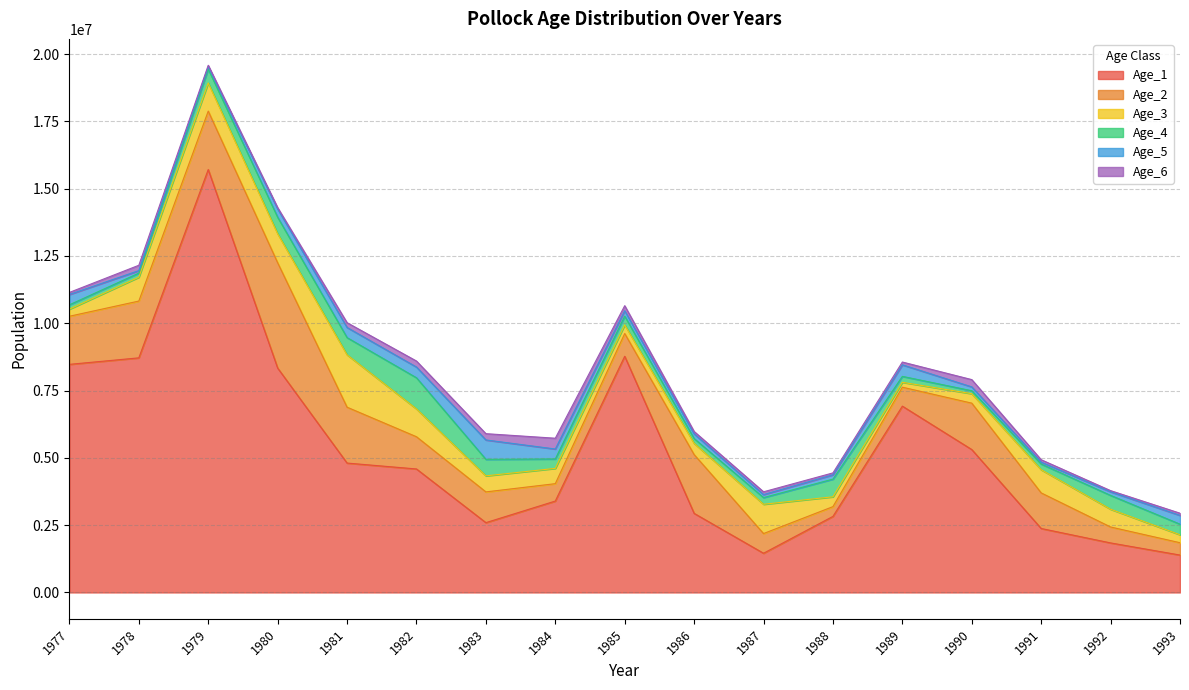

What is the difference between the maximum and minimum values in the Age_1 series?

14321151.4